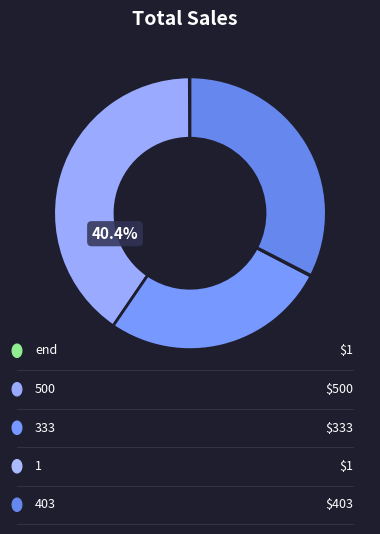

To the nearest percent, what is the difference between the largest and smallest slice percentages?

40%